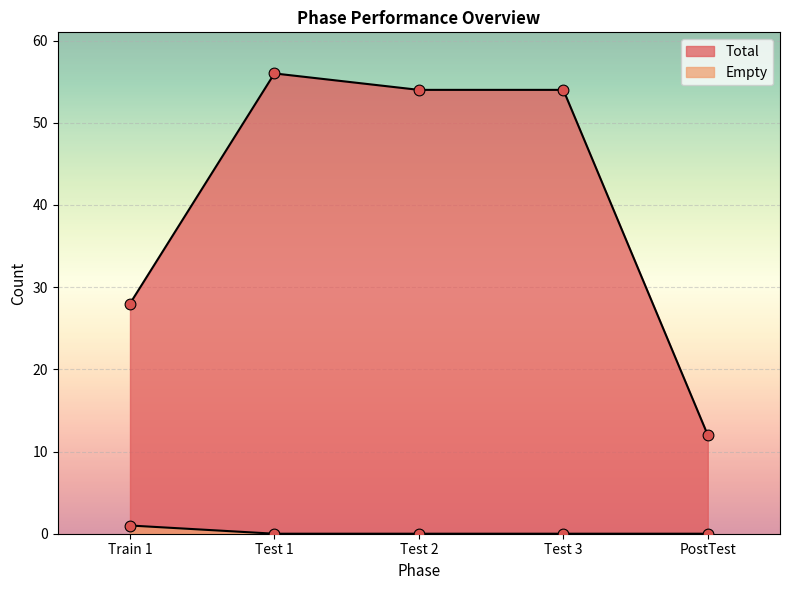

Which series reaches the minimum Y coordinate?

Empty